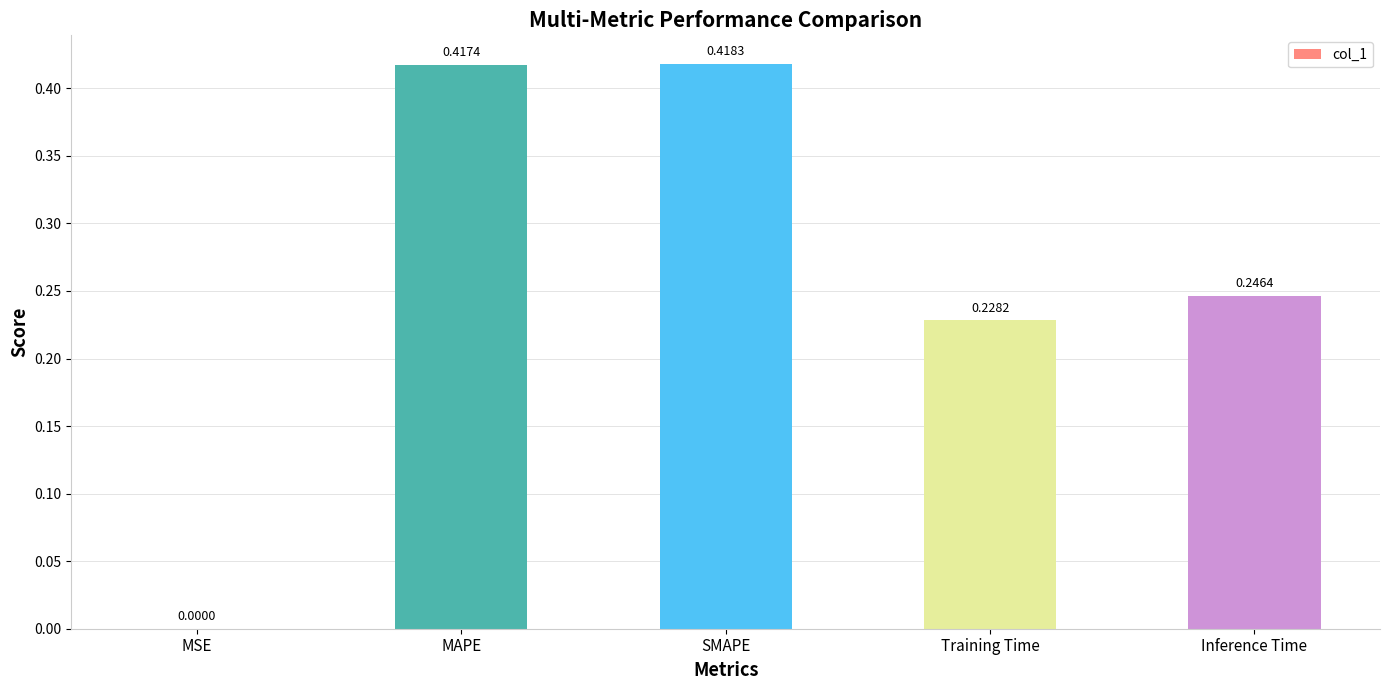

Between SMAPE and MAPE, which is larger?

SMAPE